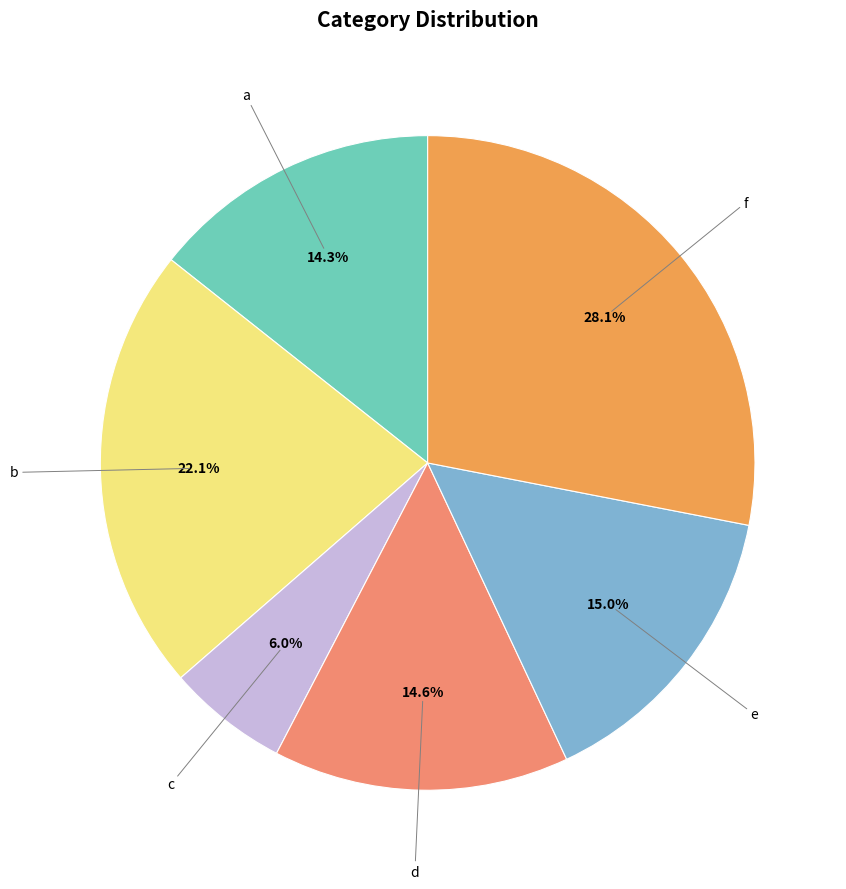

Does any single category account for the majority?

No